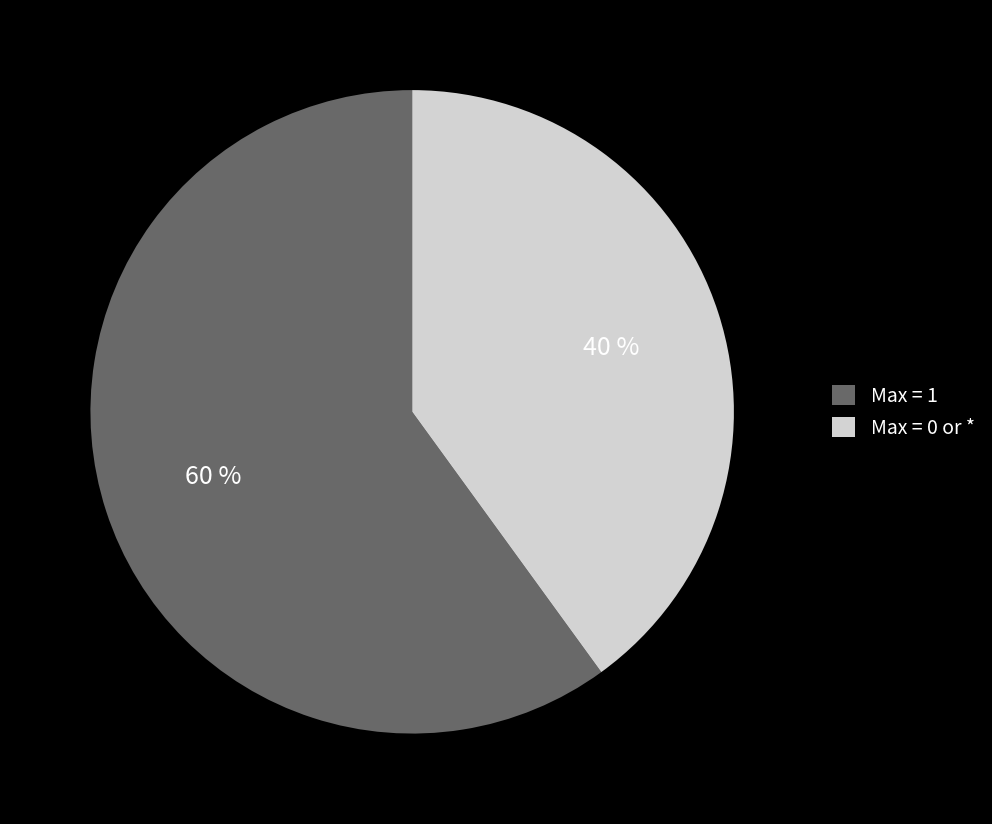

Is there any slice that represents more than half of the pie?

Yes